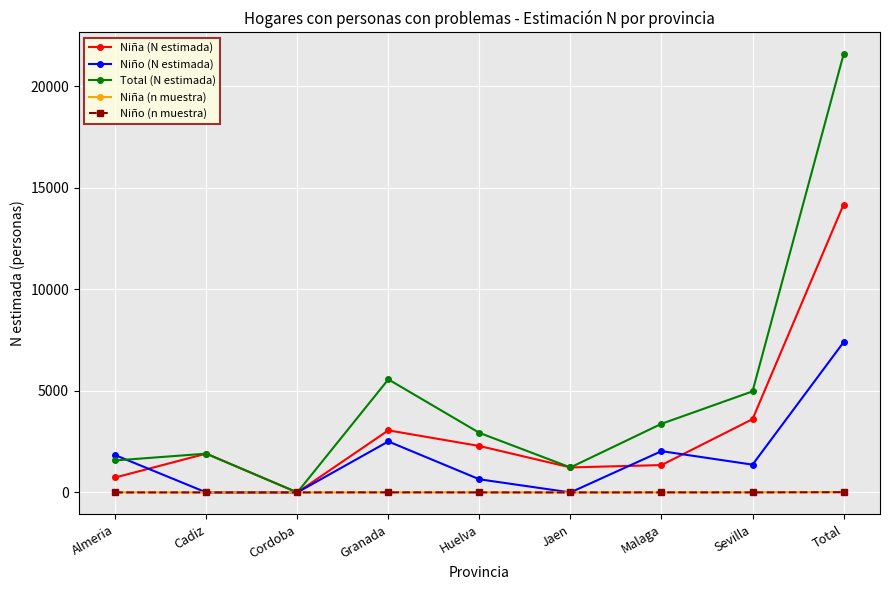

Count the number of categories in the chart.

9